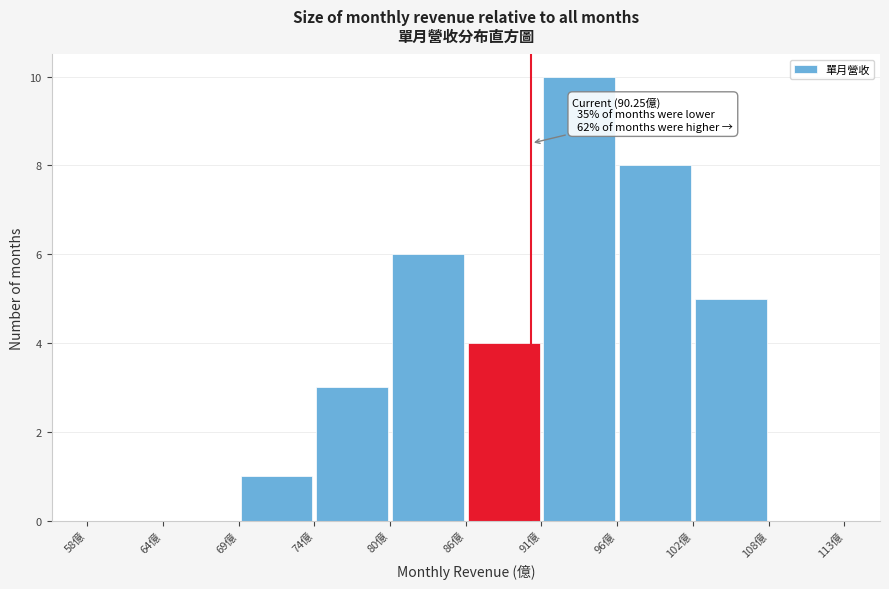

Which range on the x-axis has the tallest bar?

91.0 to 96.5